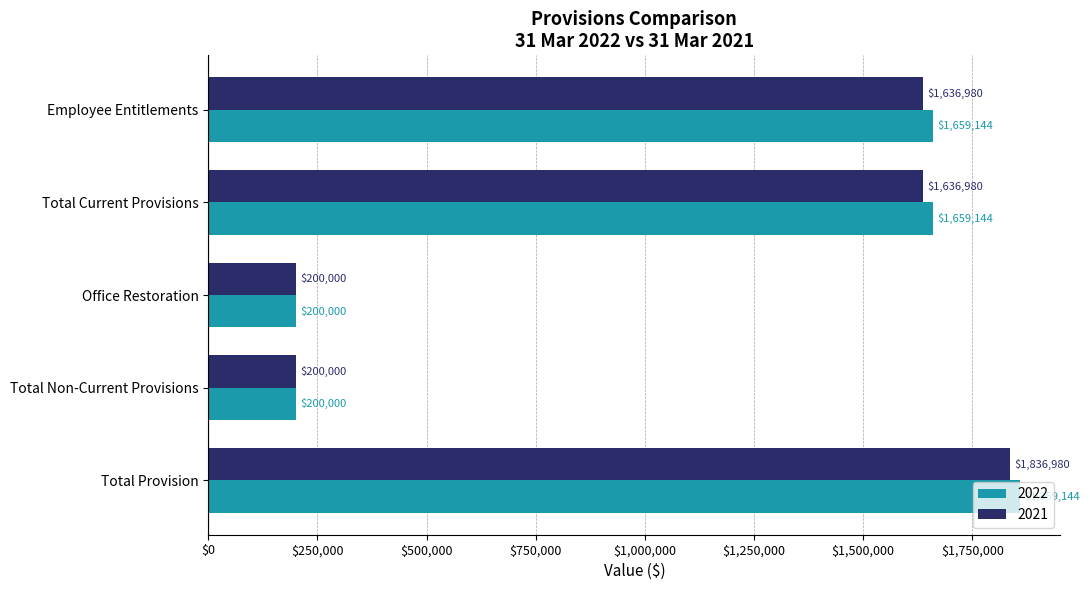

Count the 2022 values in the range 200000 to 1659144.

4